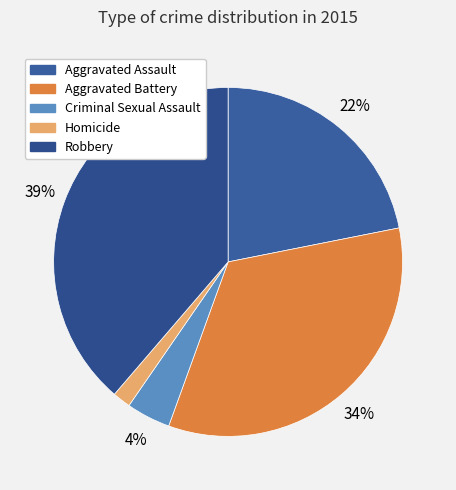

What is the ratio of the value at Aggravated Battery to the value at Aggravated Assault?

1.5